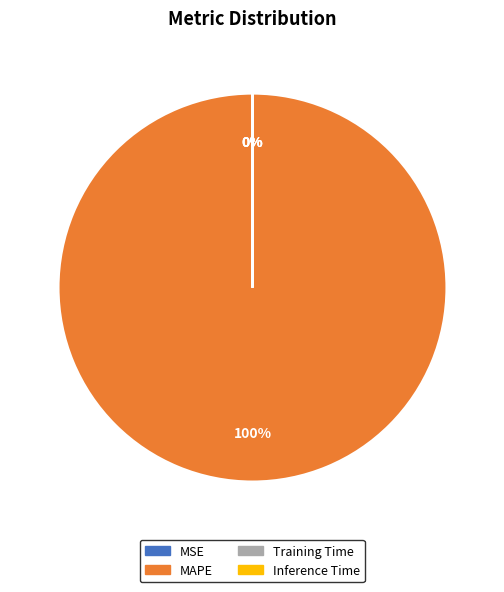

What is the majority slice?

MAPE